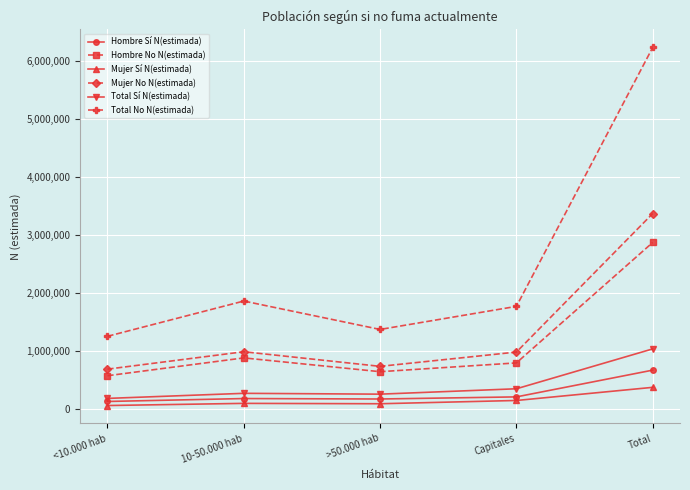

What is the value of the Mujer No N(estimada) point at the 5th from the left?

3364837